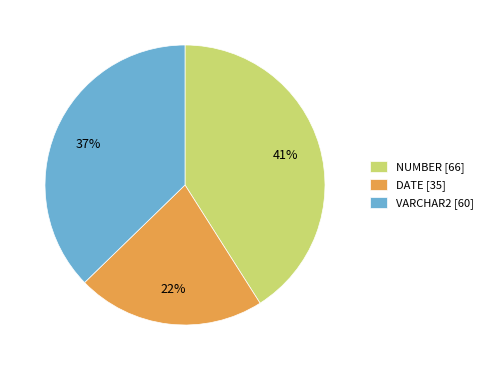

To the nearest percent, what is the average slice percentage?

33%